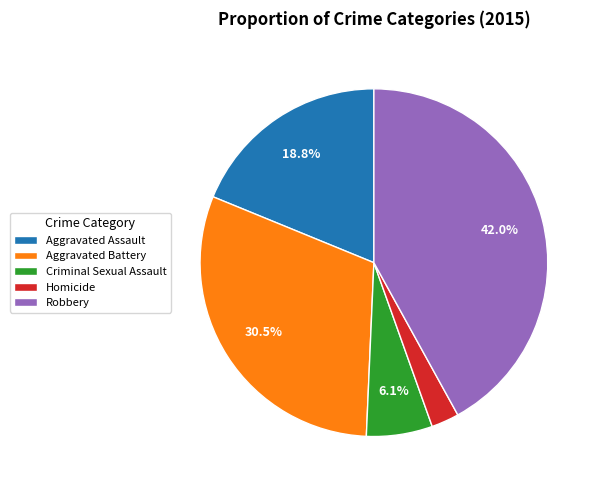

Is the sum of Robbery and Criminal Sexual Assault greater than half?

No